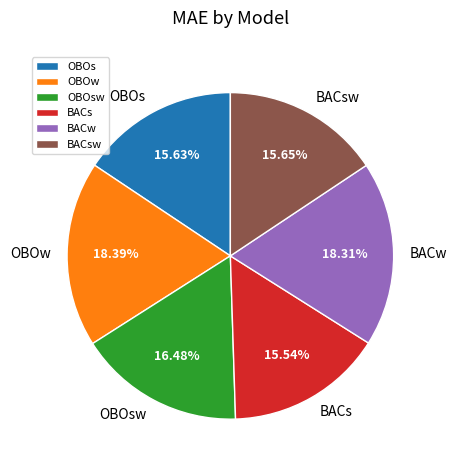

How many slices are in this pie chart?

6